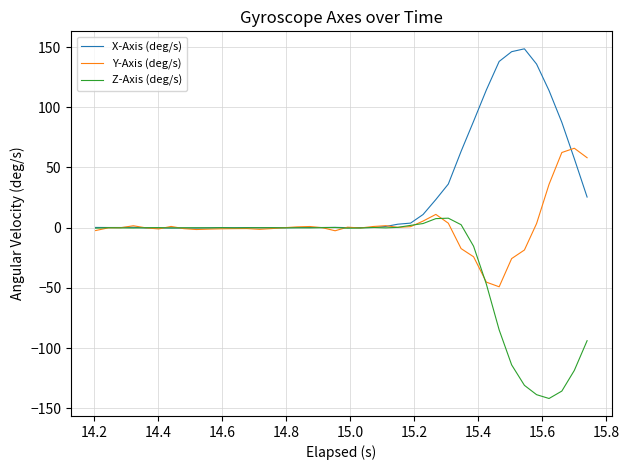

What is the lowest value of the Y-Axis (deg/s) series?

-49.1